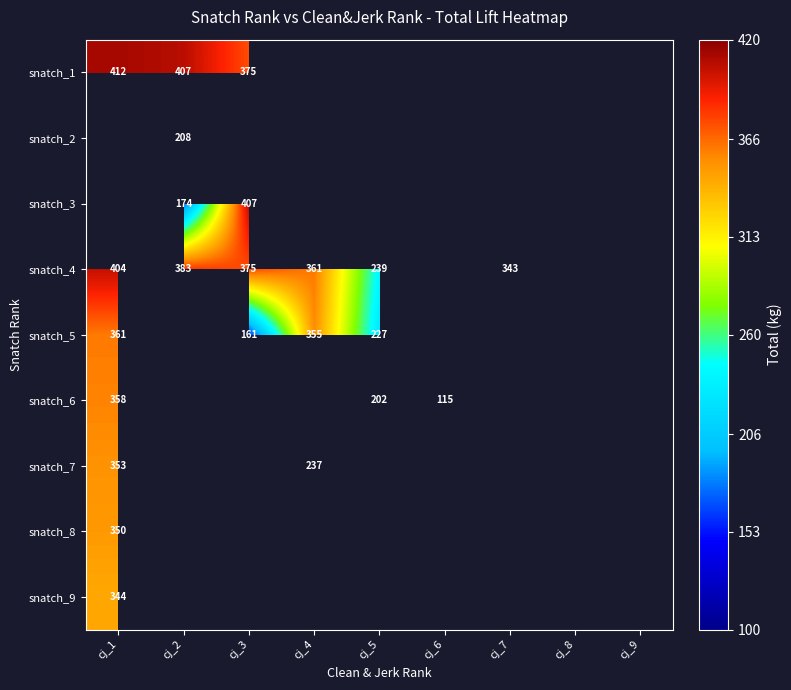

Count the number of data series in this chart.

9